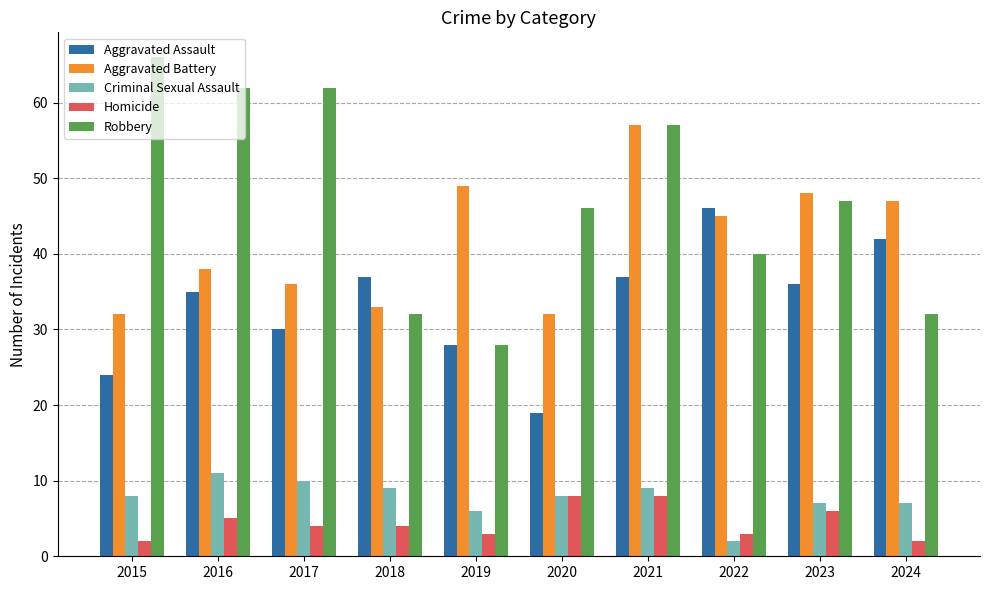

Which series has the largest range (max minus min)?

Robbery